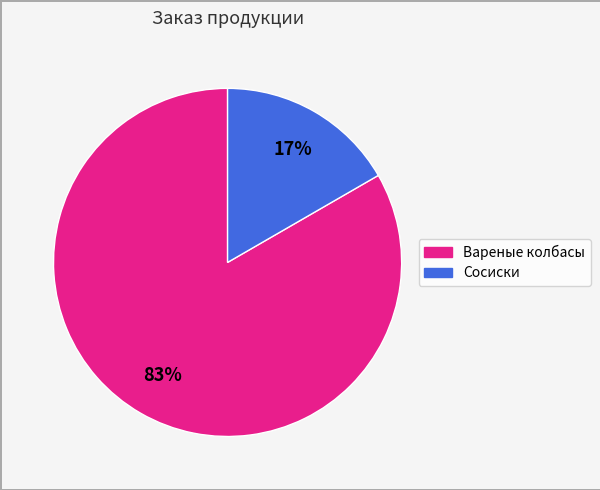

Is there a majority slice in this chart?

Yes